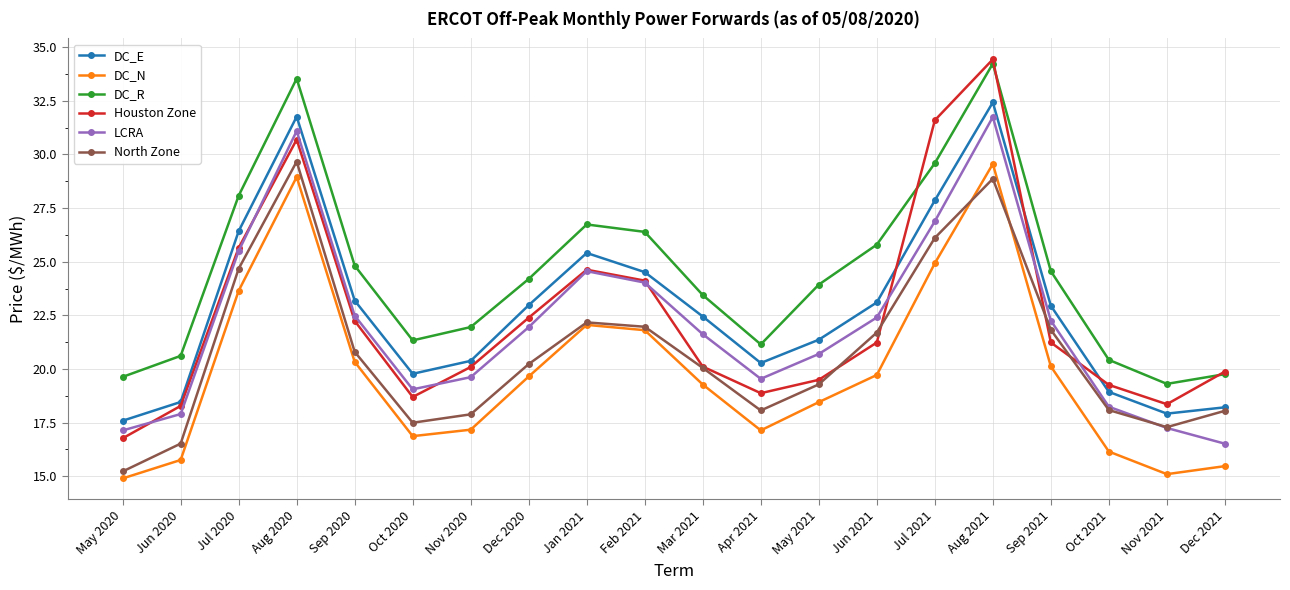

True or false: Houston Zone has a value of 30.0 at Oct 2021.

False